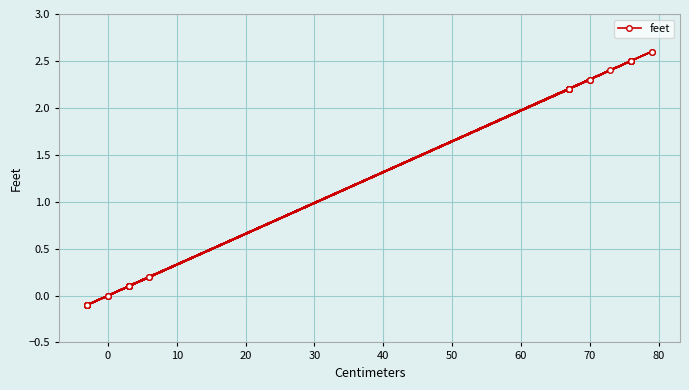

What is the difference between the maximum and minimum values?

2.7